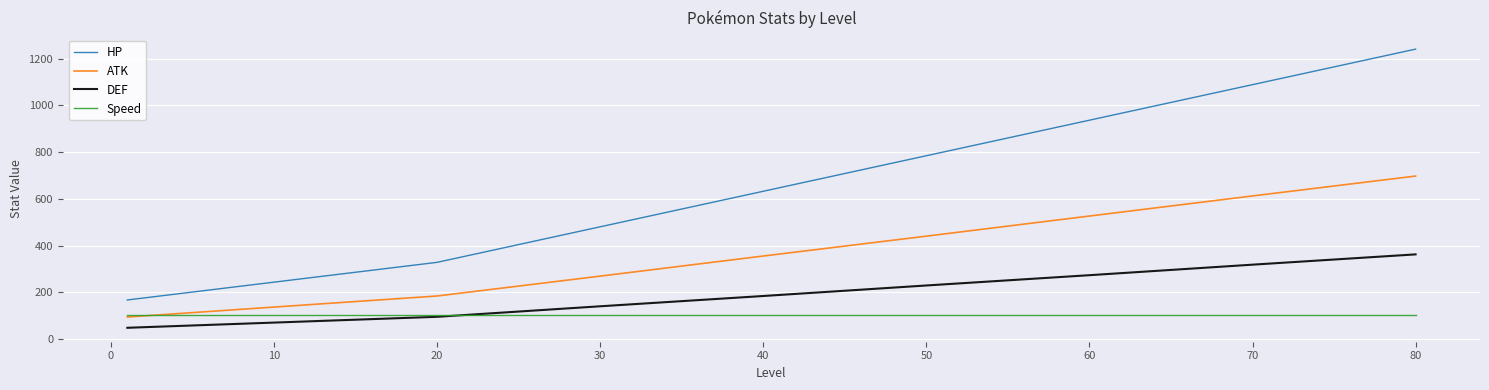

Does the chart have visible grid lines?

Yes